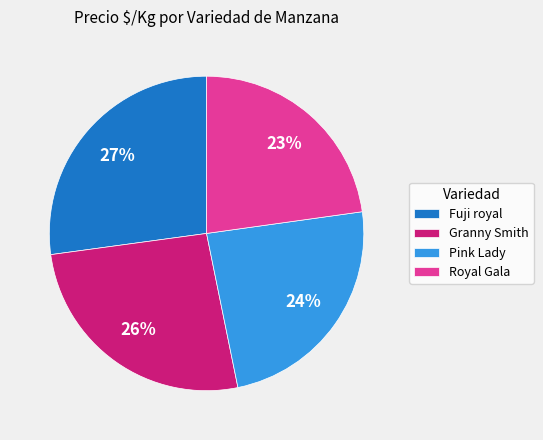

Between Fuji royal and Granny Smith, which is larger?

Fuji royal